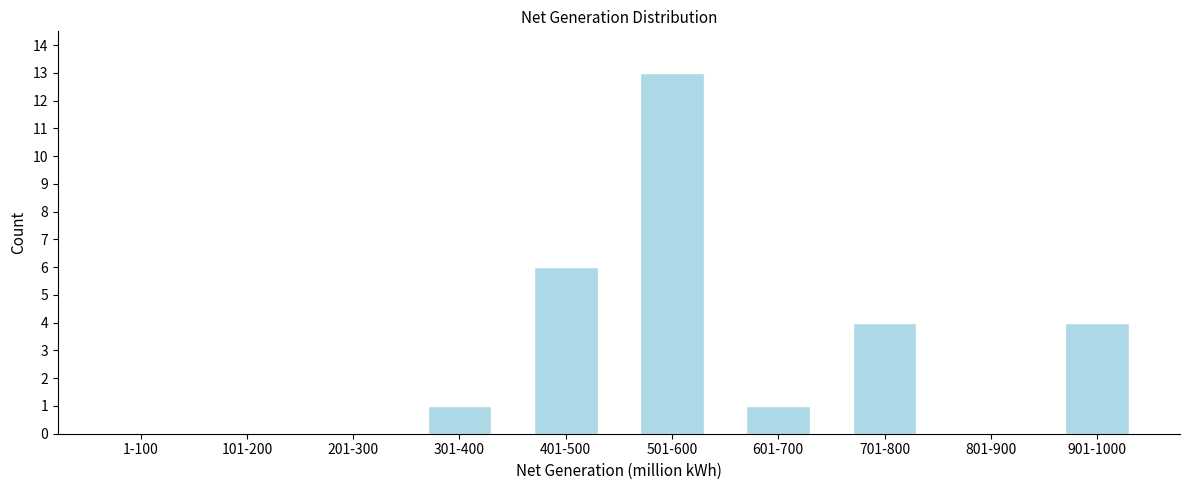

Reading left to right, extract all data points from this chart.

1-100=0	101-200=0	201-300=0	301-400=1	401-500=6	501-600=13	601-700=1	701-800=4	801-900=0	901-1000=4